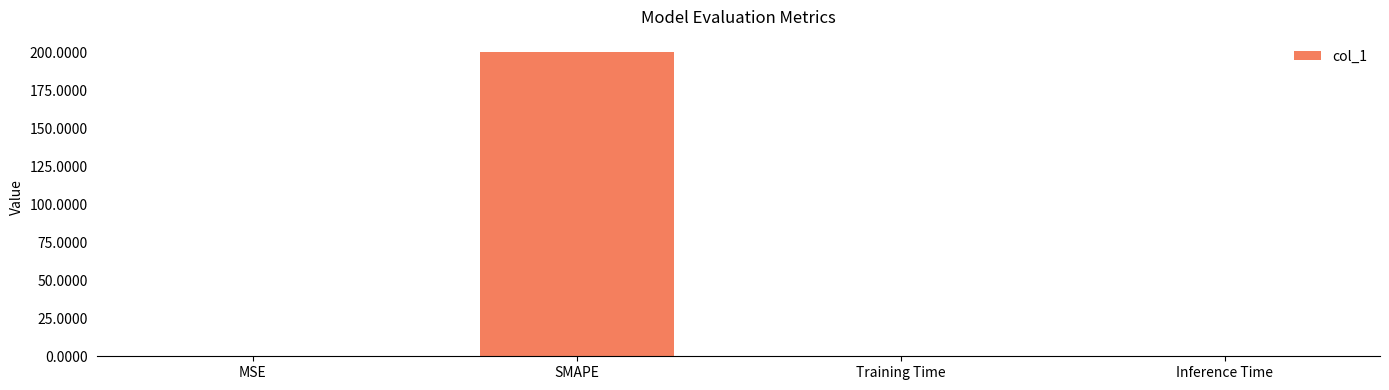

The value at MSE is 0.0. True or false?

True